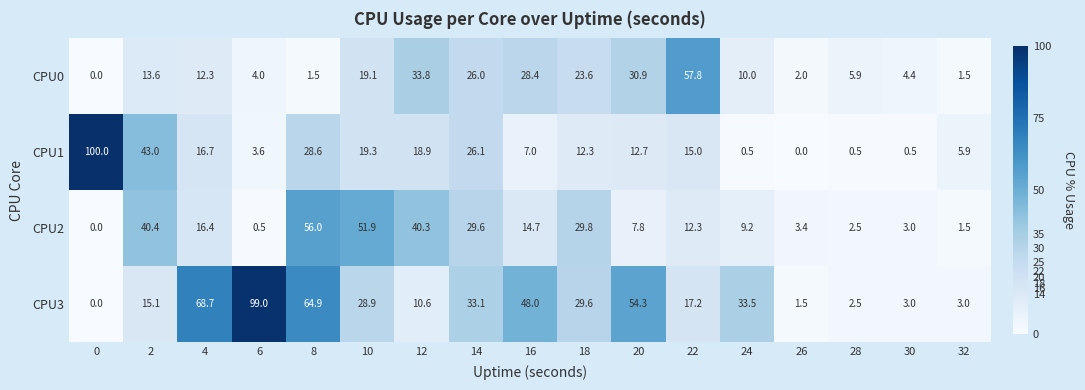

Between 12 and 22, which series saw the biggest shift?

CPU2